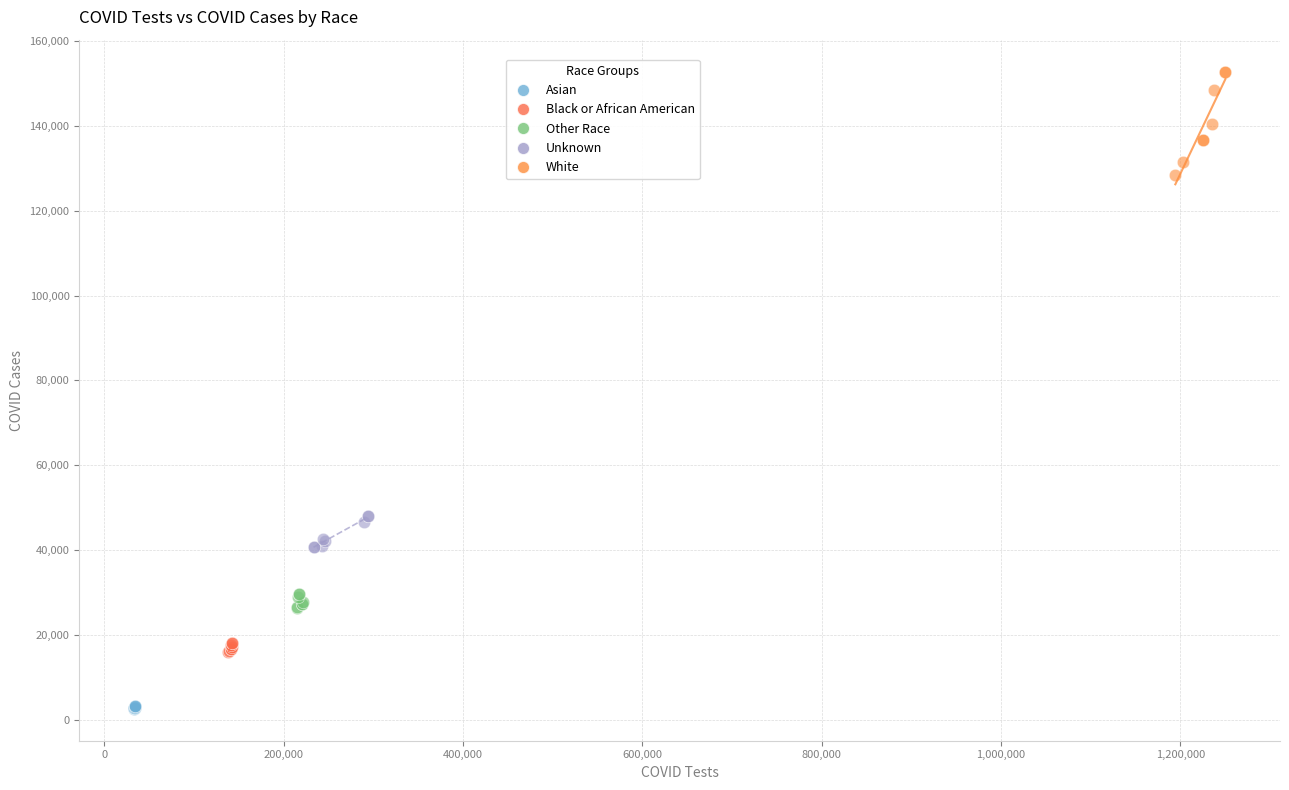

What are all the series names shown in the legend?

Asian, Black or African American, Other Race, Unknown, White